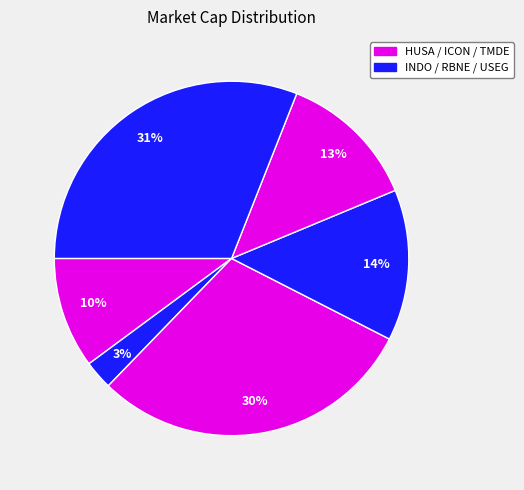

Count the number of slices in the pie.

6